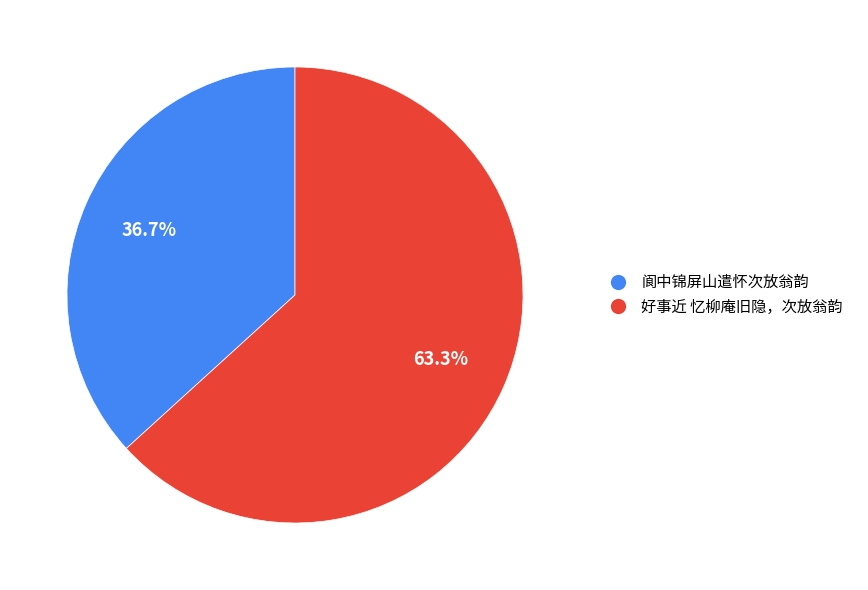

To the nearest percent, what percentage of the pie is 阆中锦屏山遣怀次放翁韵?

37%